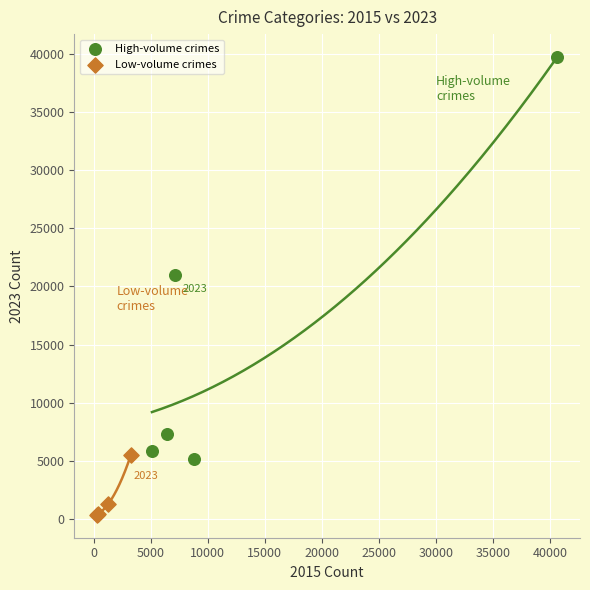

What are all the series names shown in the legend?

High-volume crimes, Low-volume crimes